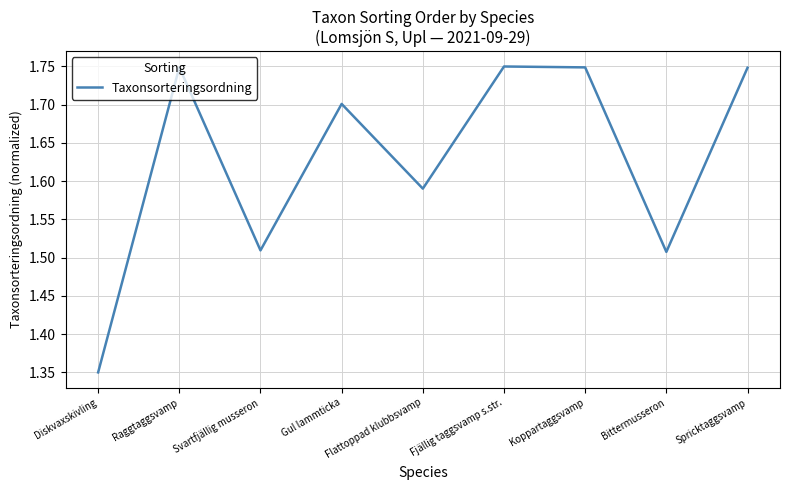

The chart shows a value of 0.4 at Flattoppad klubbsvamp. True or false?

False